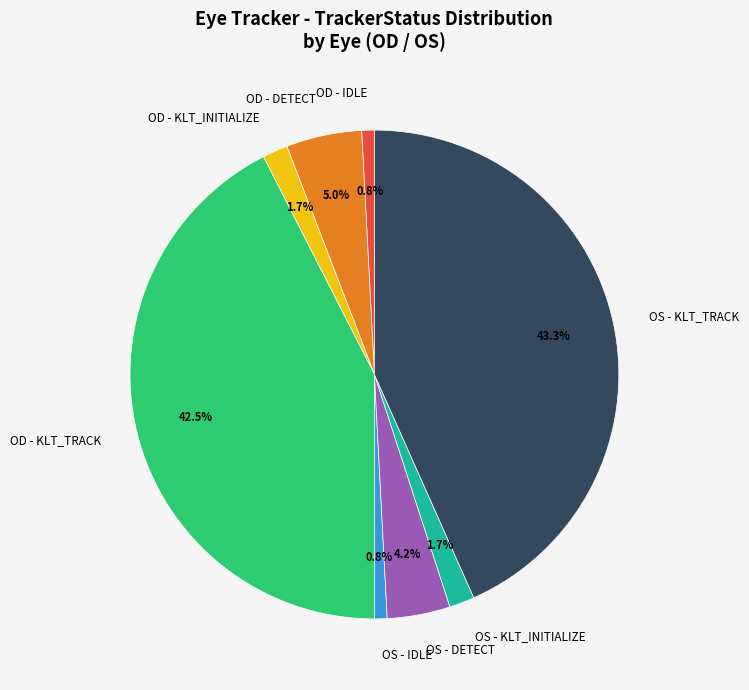

How many slices are in this pie chart?

8